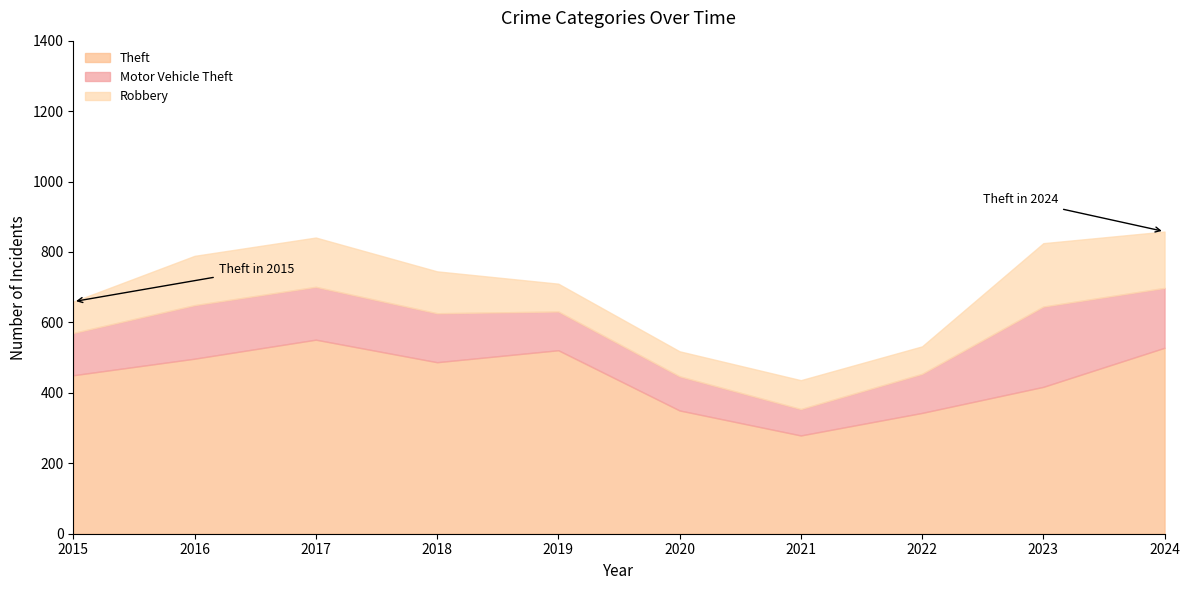

At which label does Theft first exceed 487?

2016